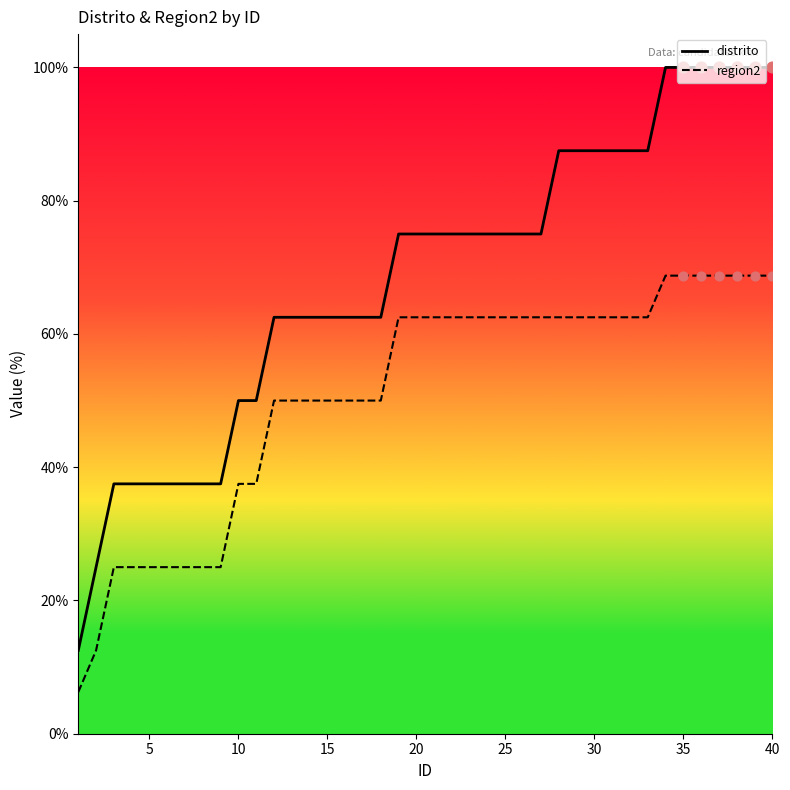

Is the value of distrito at 25 greater than the value of region2 at 20?

Yes